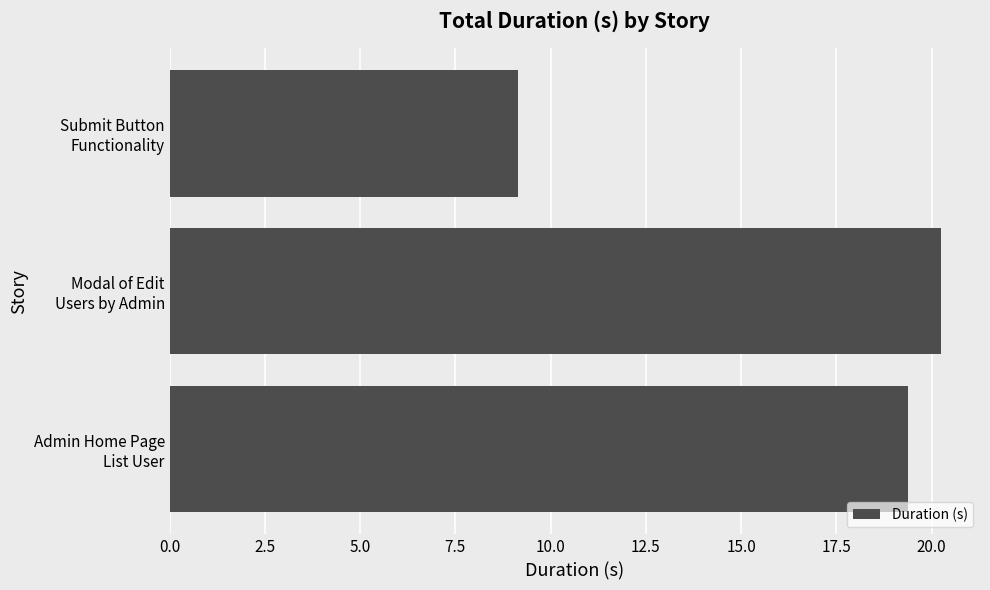

Reading bottom to top, transcribe all the data shown in this chart.

19.4	20.3	9.1